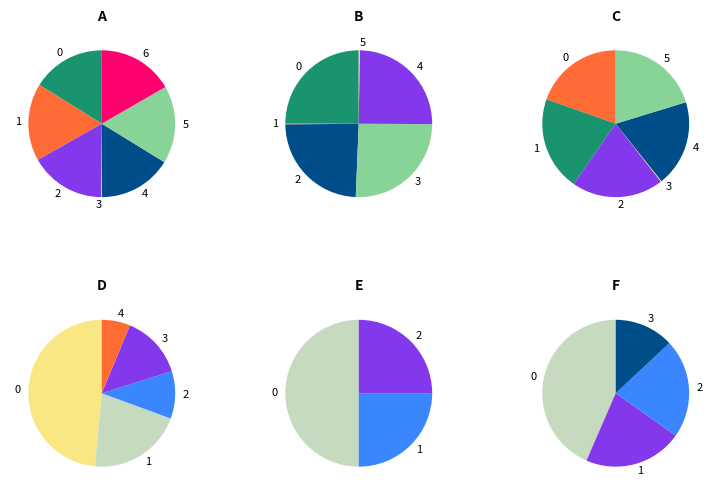

Is gen 167 avg the majority of the pie?

No